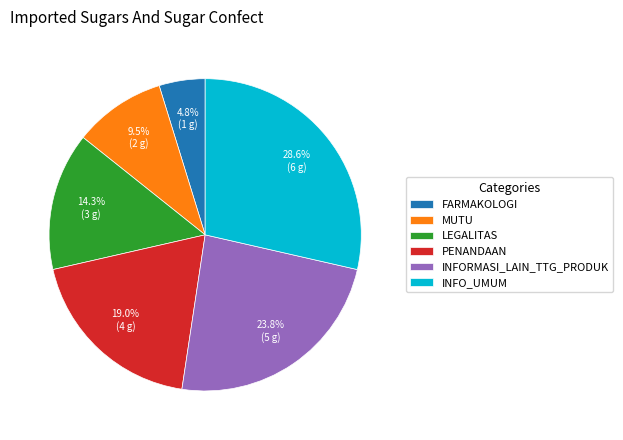

What is the ratio of the value at LEGALITAS to the value at INFORMASI_LAIN_TTG_PRODUK?

0.6